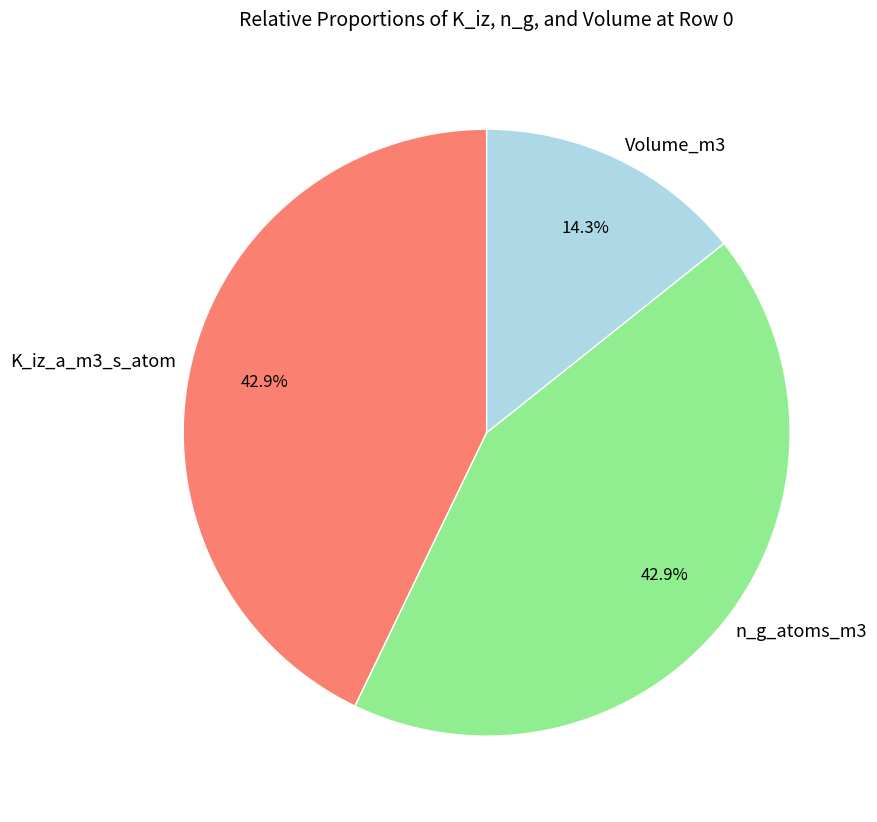

To the nearest percent, what is the difference between the K_iz_a_m3_s_atom and Volume_m3 slice percentages?

29%